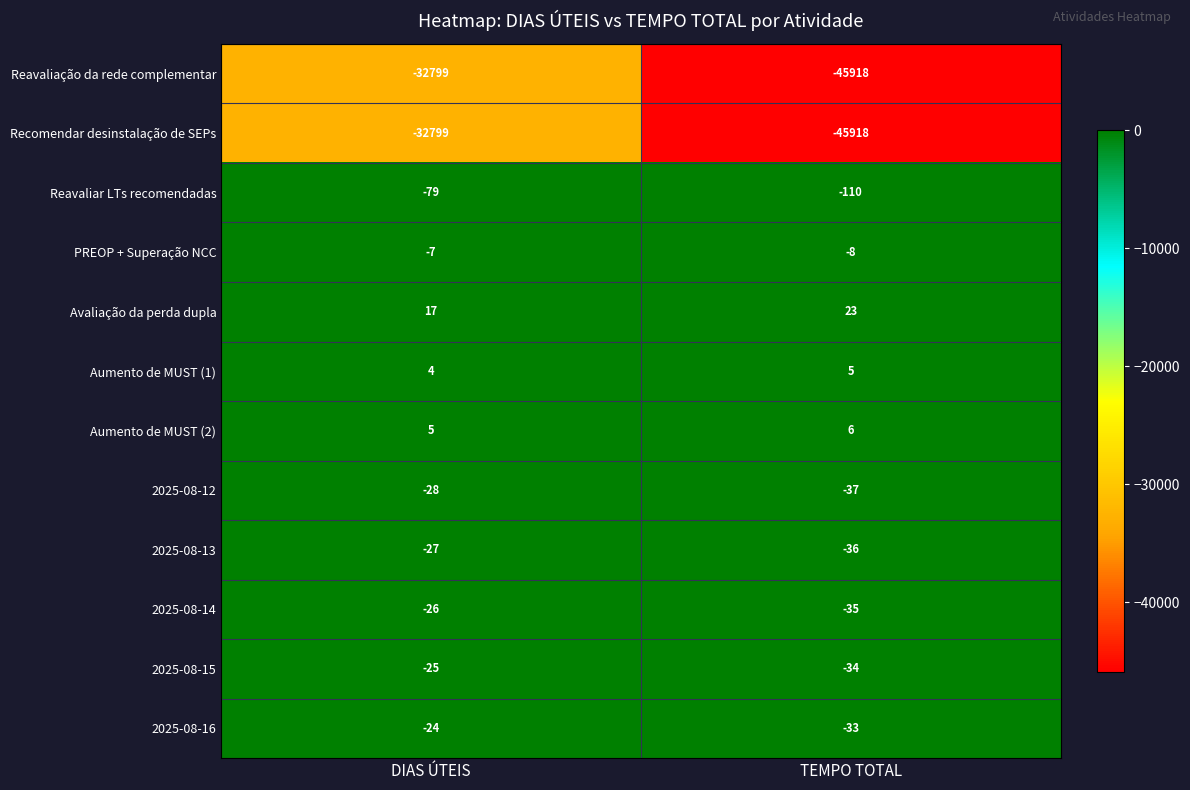

Which series has the largest total across all categories?

Avaliação da perda dupla